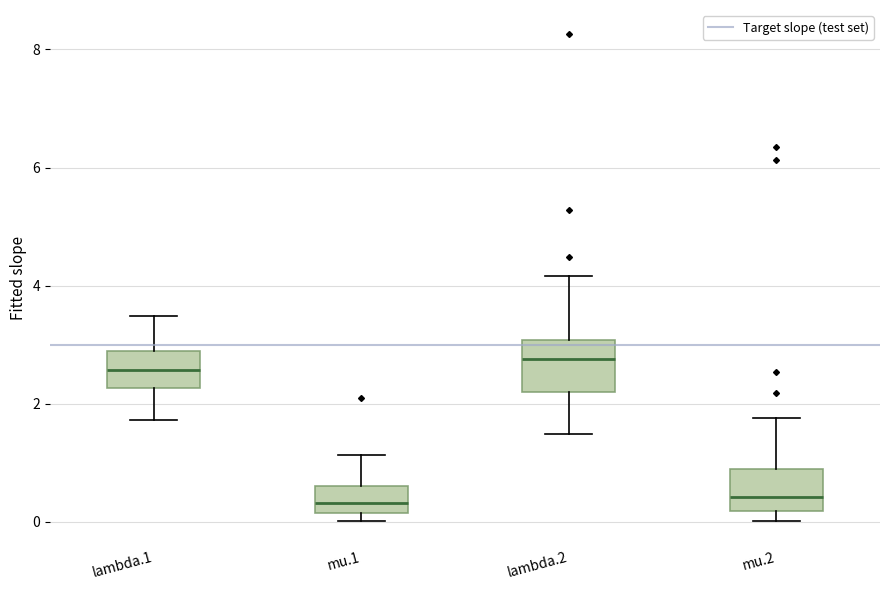

Where does the median line of the box for mu.2 sit on the y-axis? The values are not printed on the chart, so give them approximately, as read against the axis.

0.4